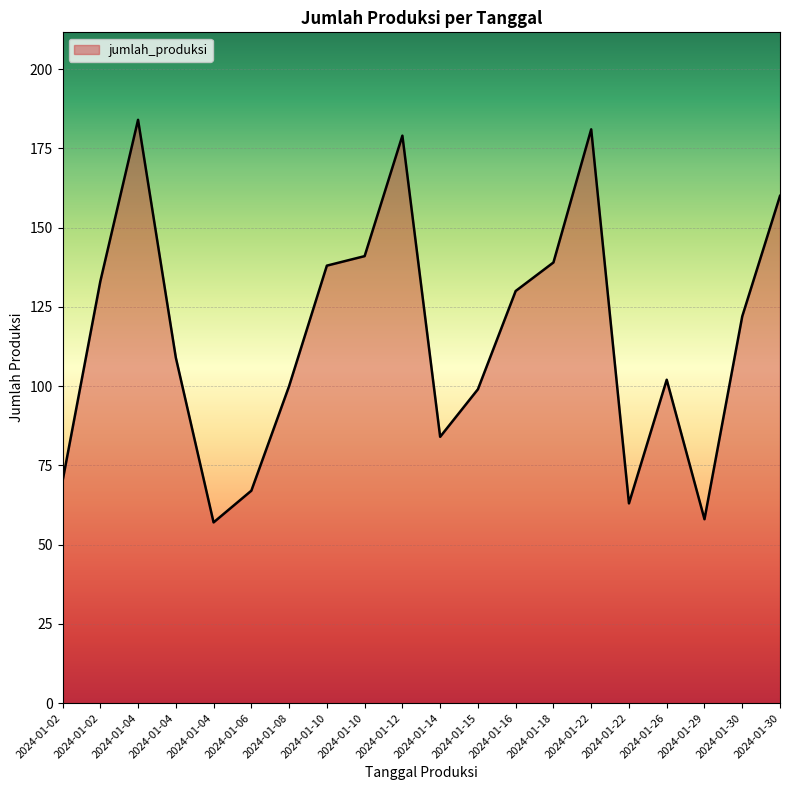

How many lines are shown in the chart?

1